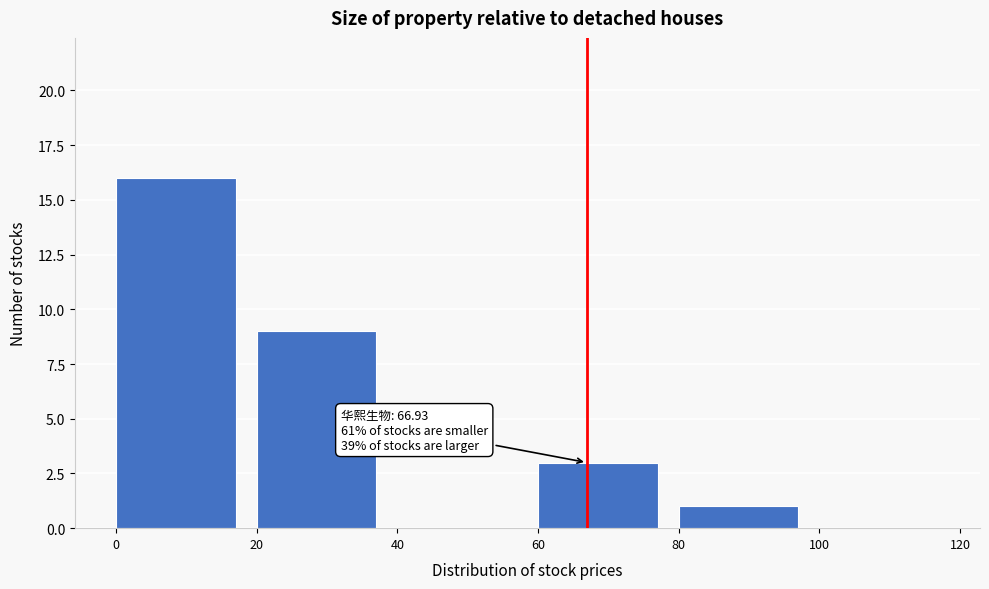

Over which range of the x-axis is the bar tallest?

0 to 20